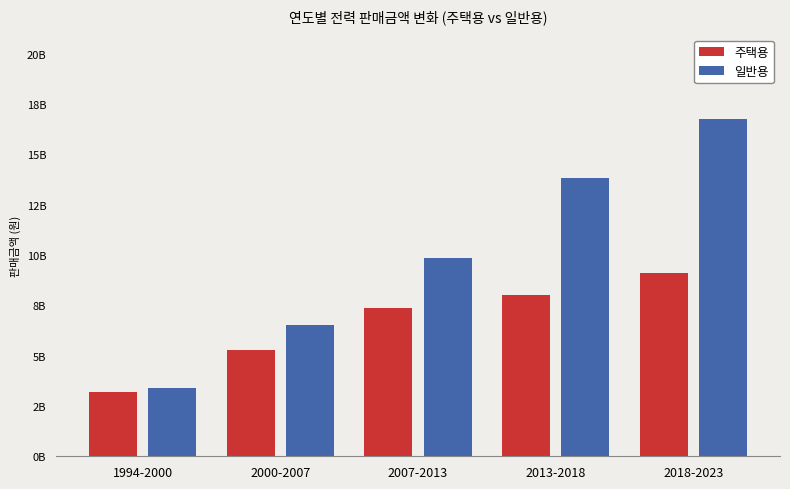

Are the bars grouped side by side (vs. stacked)?

Yes